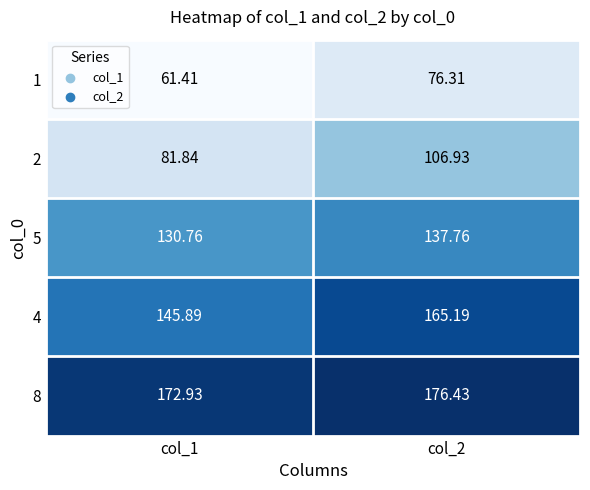

Is the value of 8 at col_1 greater than the value of 1 at col_2?

Yes